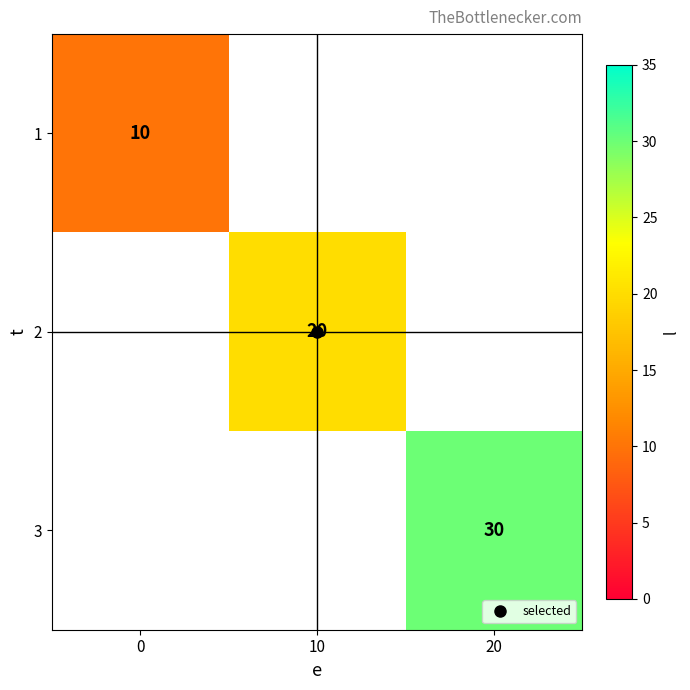

What is the highest value of the 1 series?

10.0